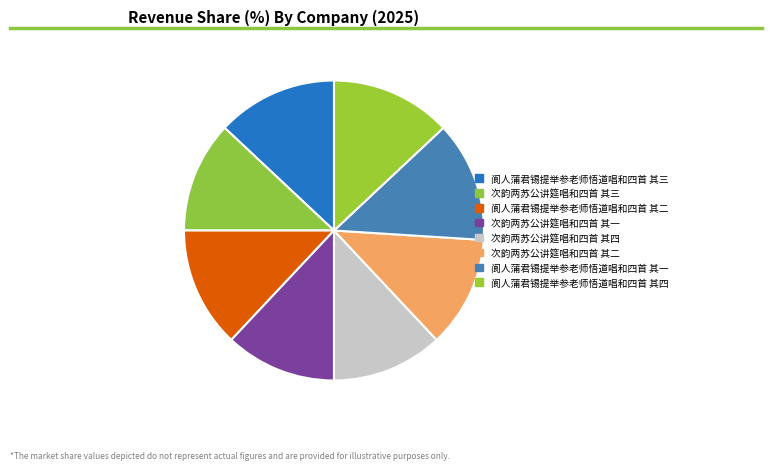

Is it true that 次韵两苏公讲筵唱和四首 其三 is 5% of the pie?

False